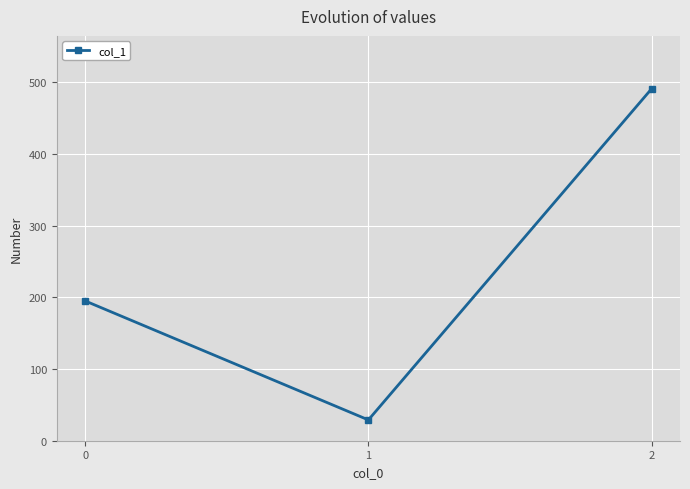

The chart shows a value of 491 at 2. True or false?

True